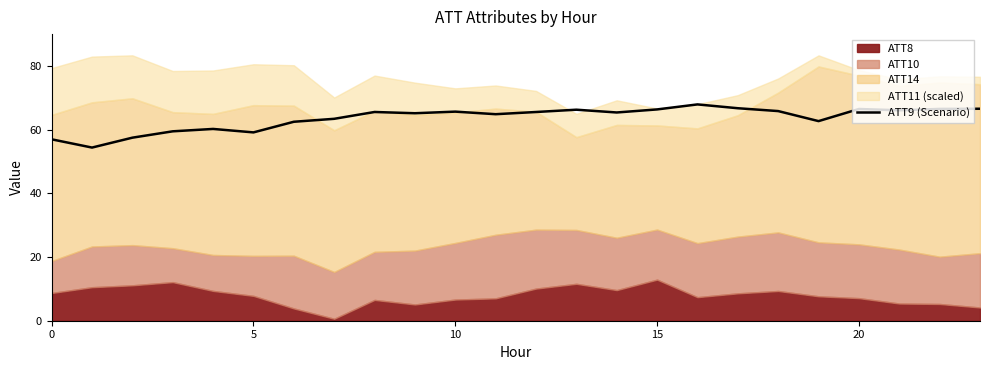

What is the highest value of the ATT9 (Scenario) series?

67.9